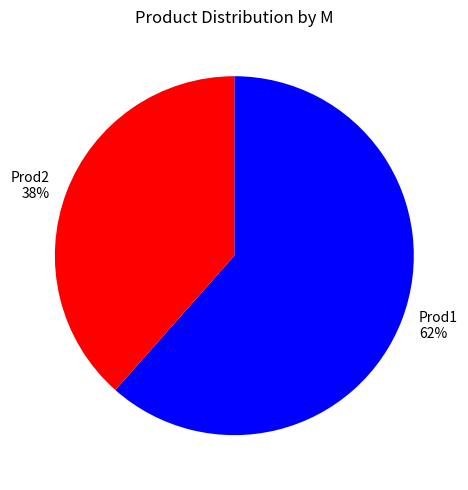

Do Prod1 and Prod2 together represent more than half of the pie?

Yes